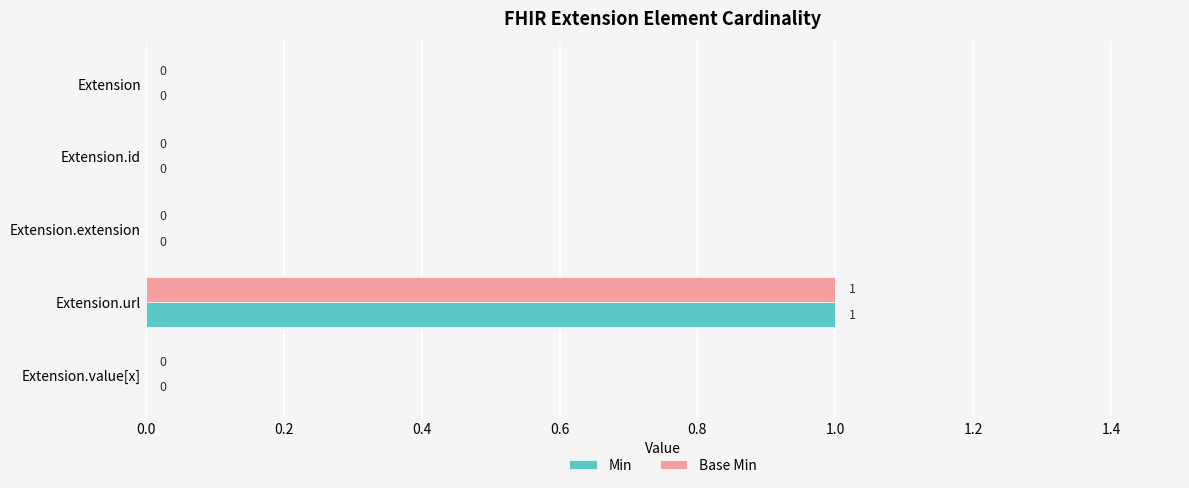

True or false: Min has a value of 1 at Extension.url.

True